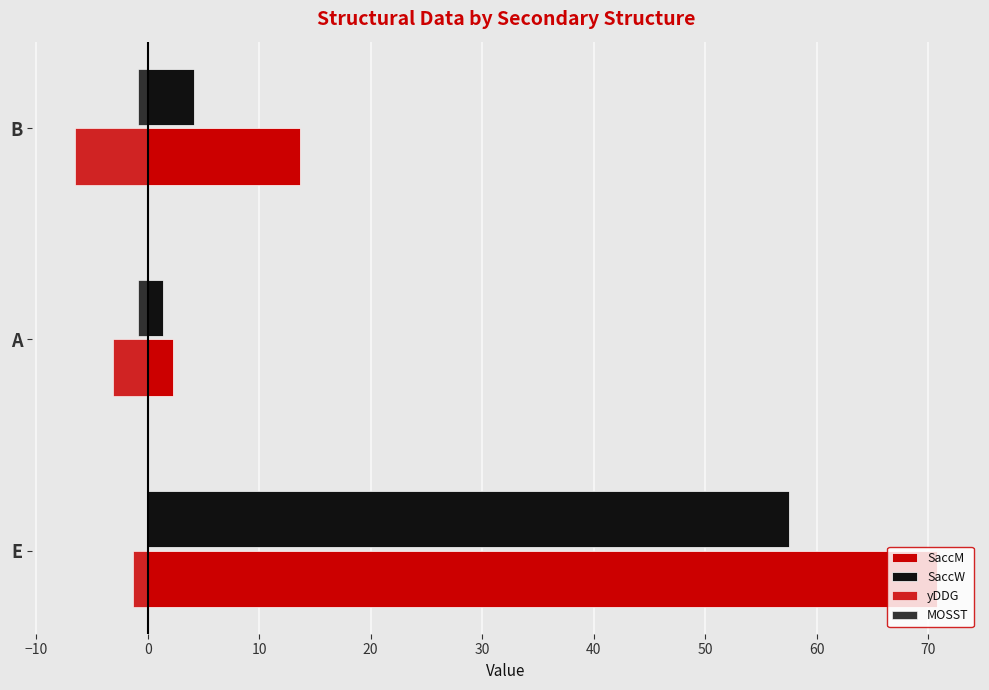

How many categories are shown in the chart?

3